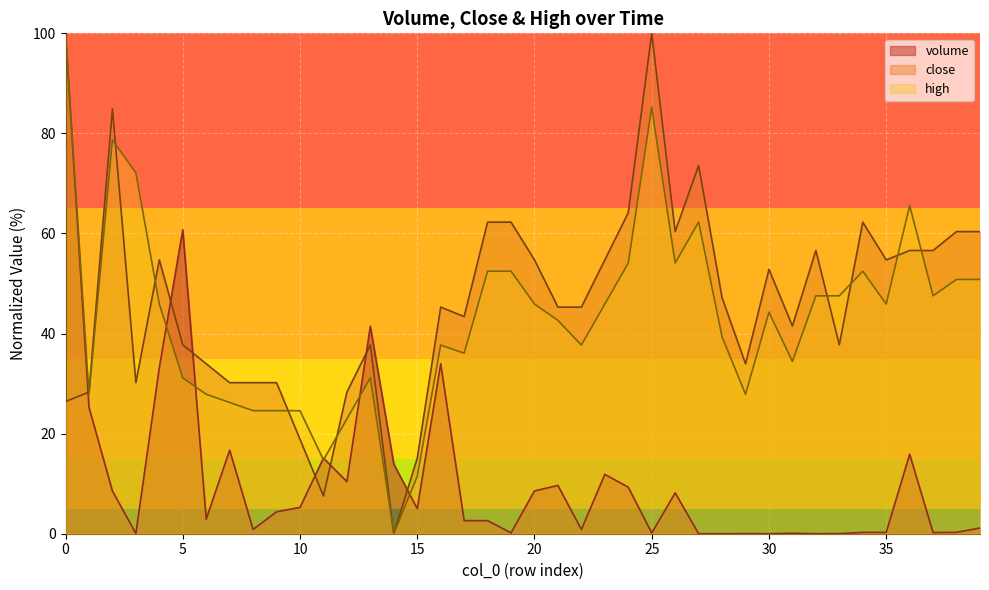

After their last crossing, which series has the higher values: high or close?

close